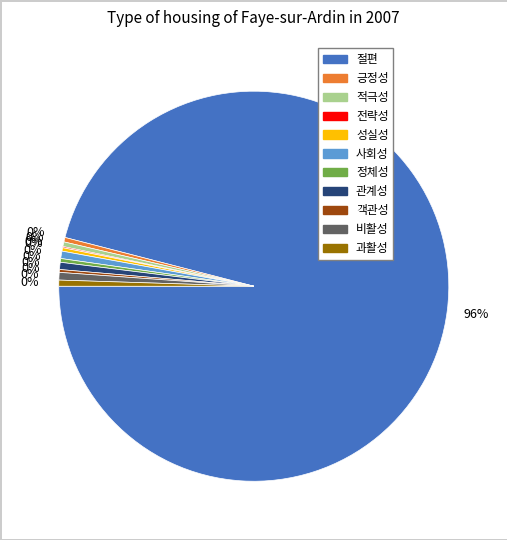

To the nearest percent, what is the difference between the largest and smallest slice percentages?

96%